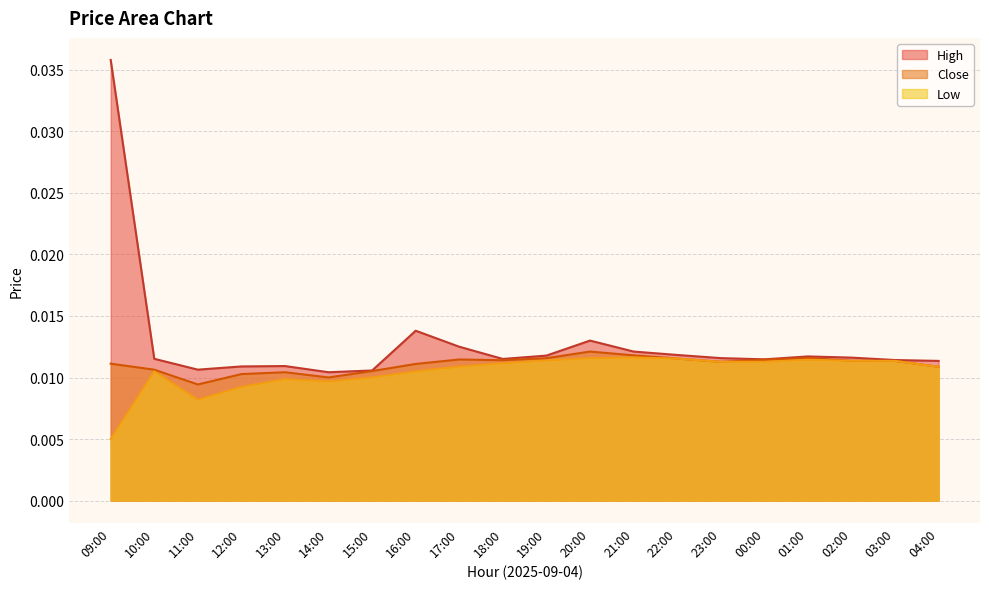

Where is Low nearest to the value 0?

09:00